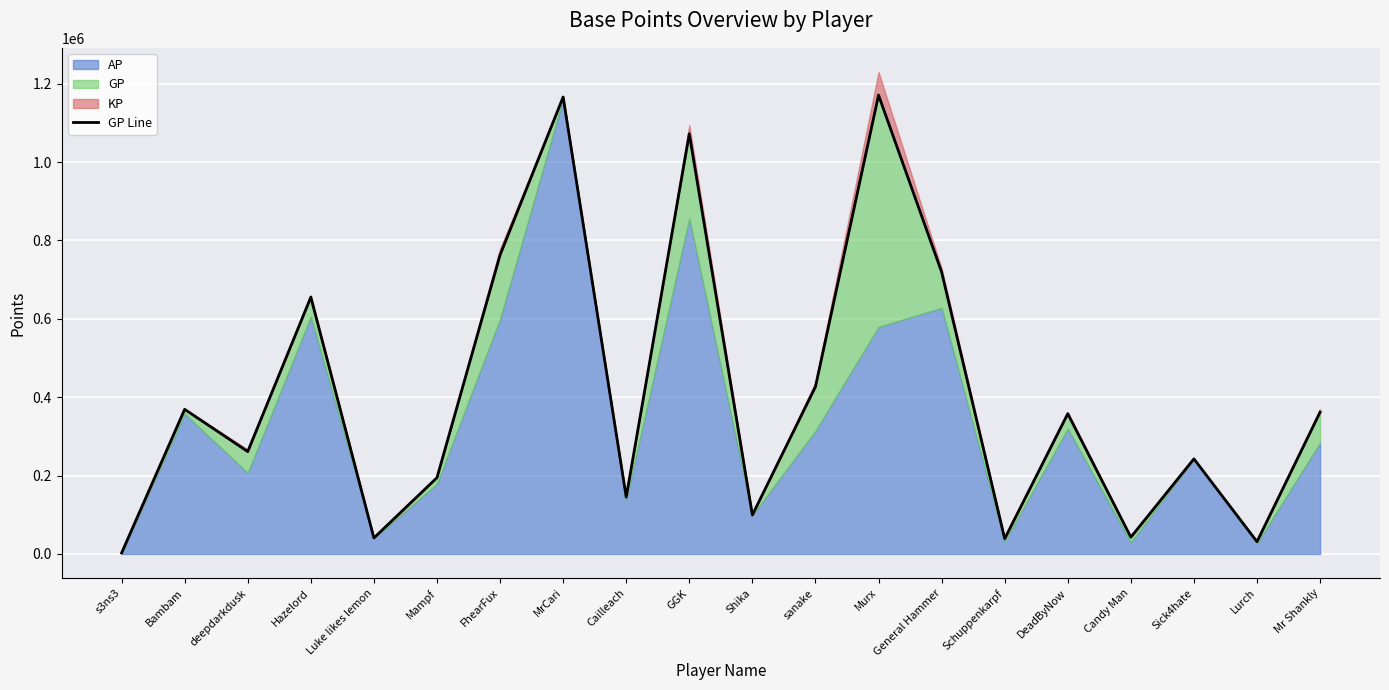

What is the value of the 5th point from the left?

40837